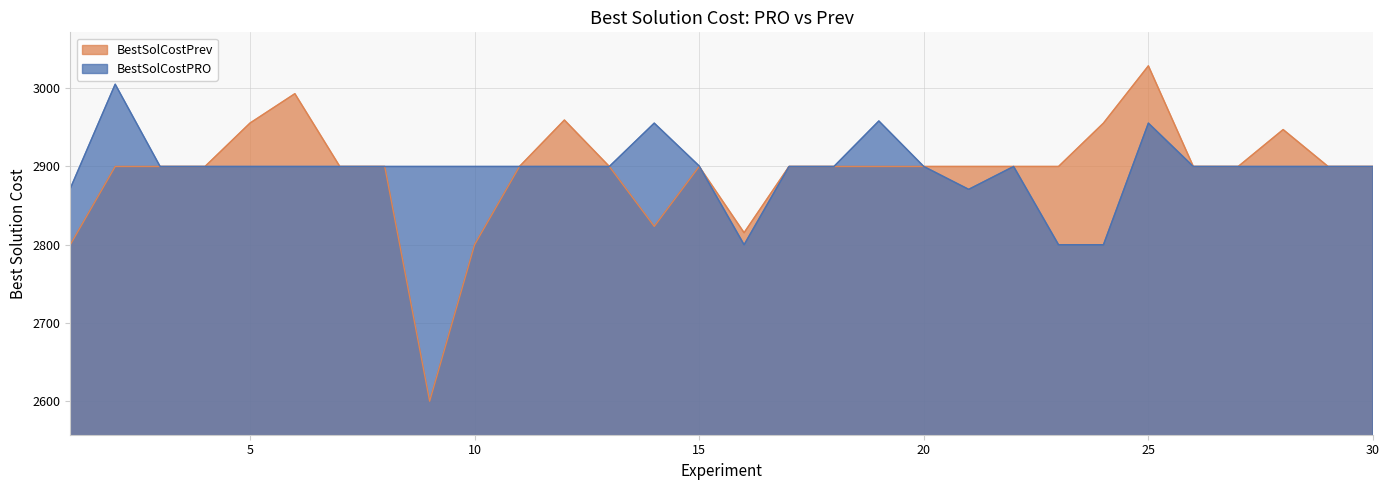

In BestSolCostPRO, how many points are lower than both neighbors (excluding endpoints)?

9